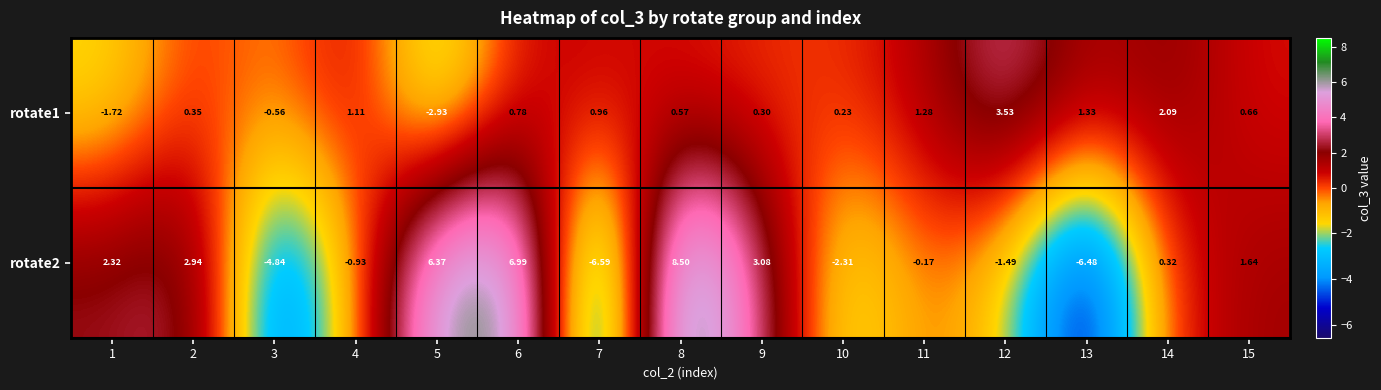

How many values in the rotate2 series exceed 0?

8